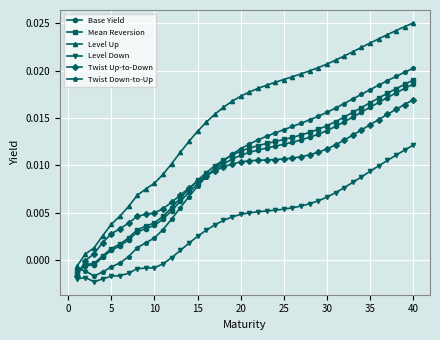

What are all the series names shown in the legend?

Base Yield, Mean Reversion, Level Up, Level Down, Twist Up-to-Down, Twist Down-to-Up